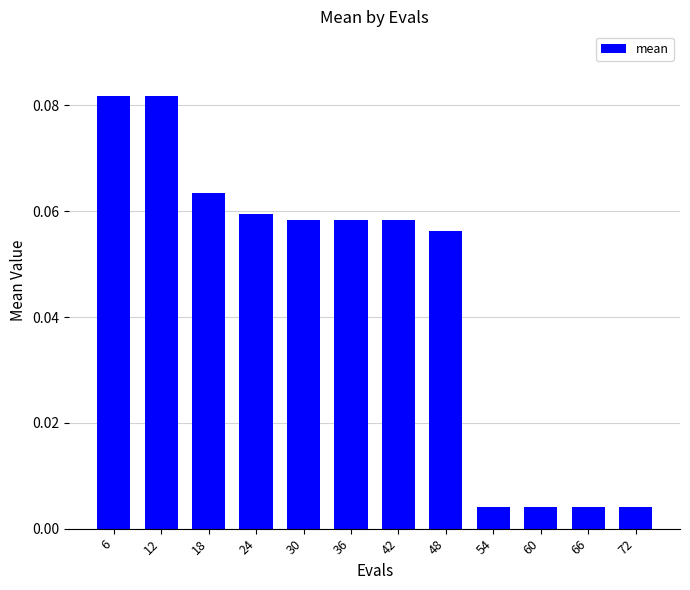

Does the chart contain stacked bars?

No